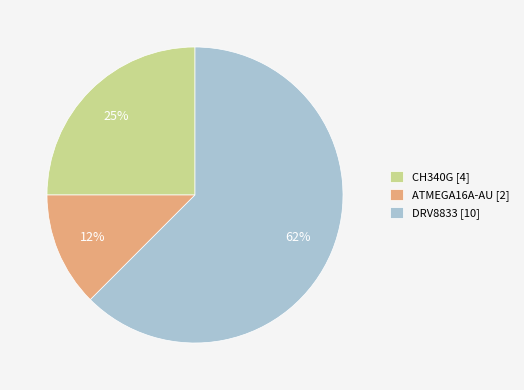

Which slice is the smallest?

ATMEGA16A-AU